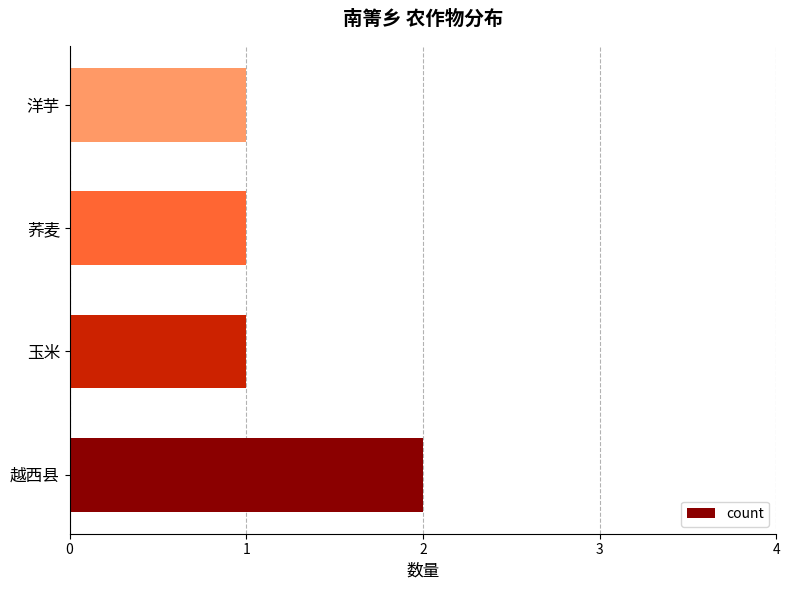

What is the minimum value shown in the chart?

1